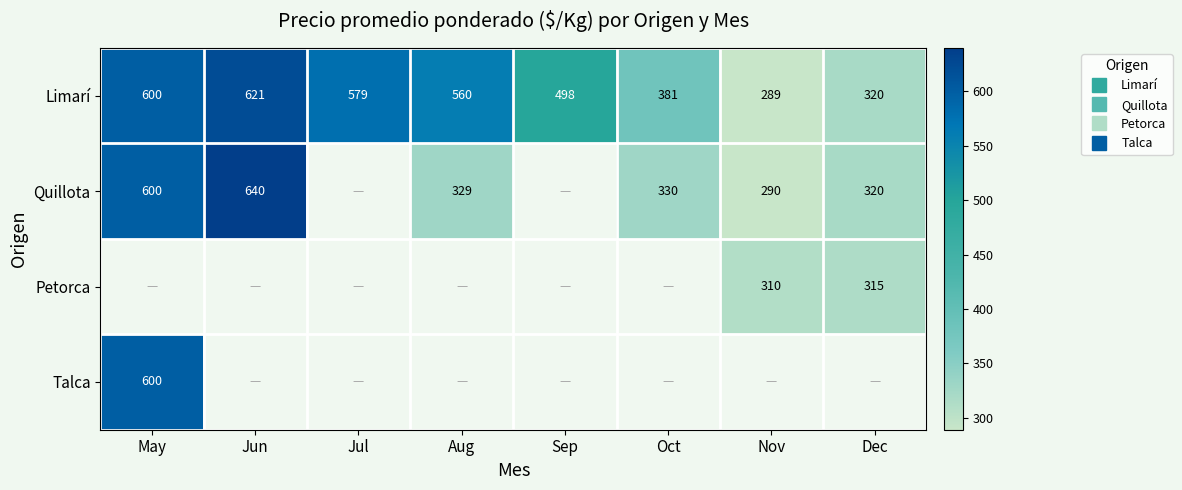

Is it true that Quillota equals 224.7 at Oct?

False